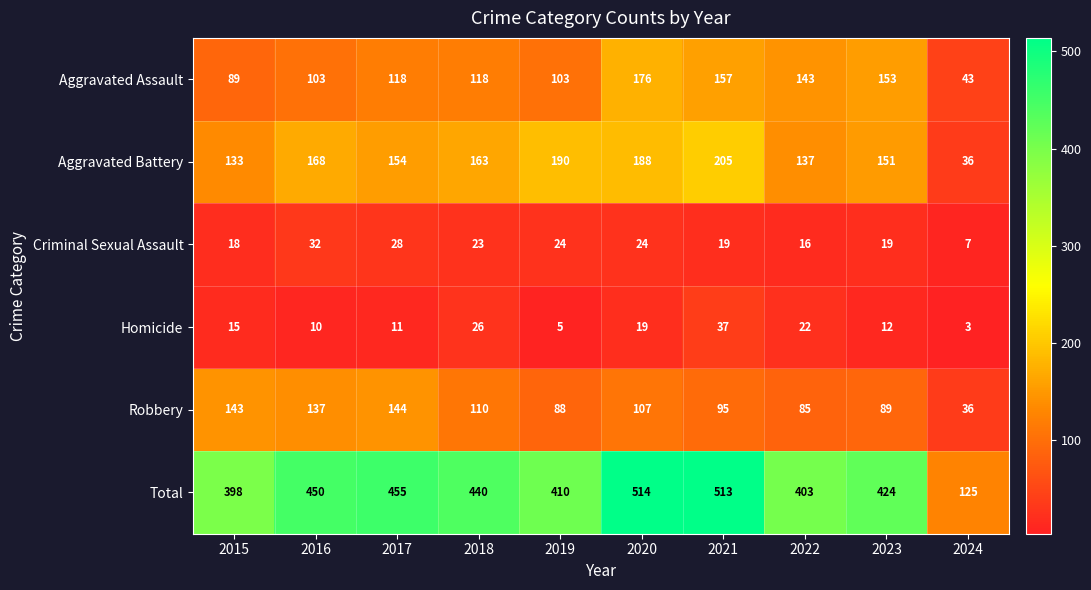

True or false: Robbery has a value of 48 at 2024.

False